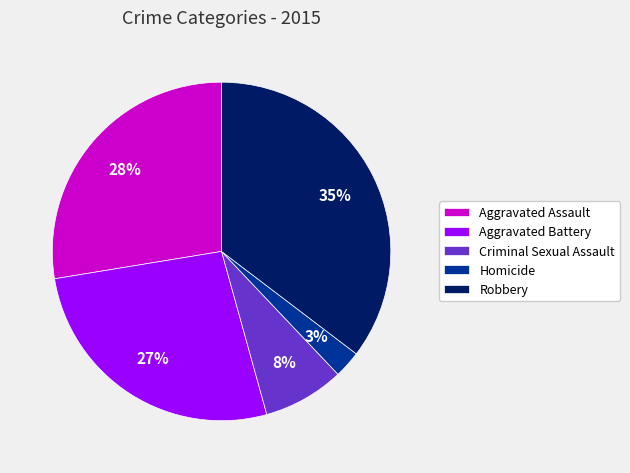

Count the number of slices in the pie.

5